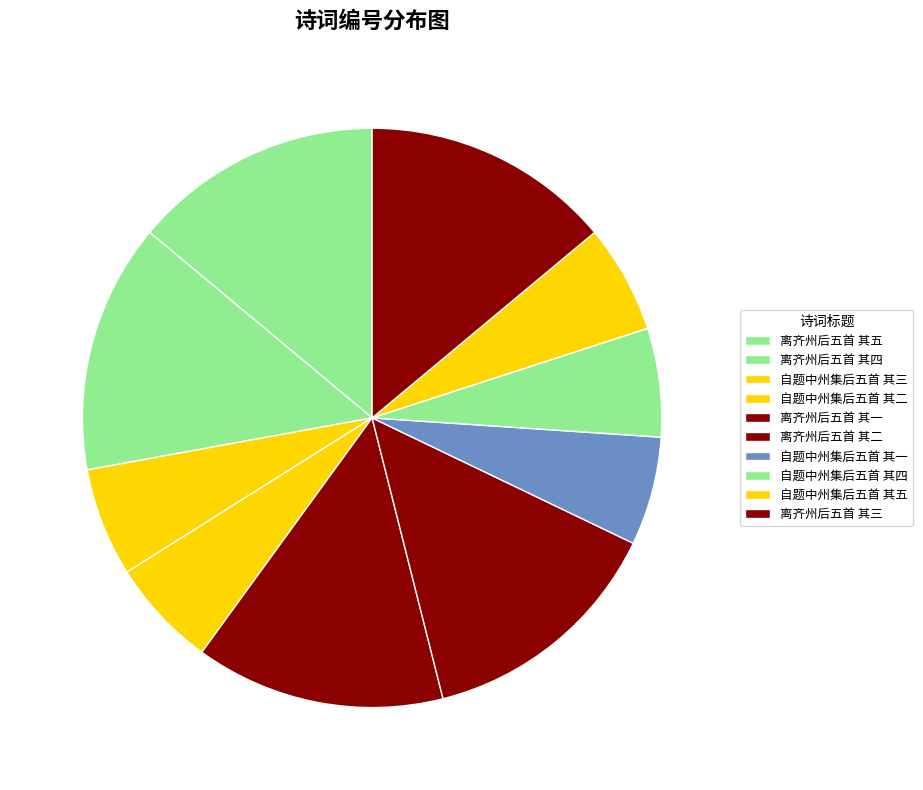

Is it true that 离齐州后五首 其四 is 14% of the pie?

True